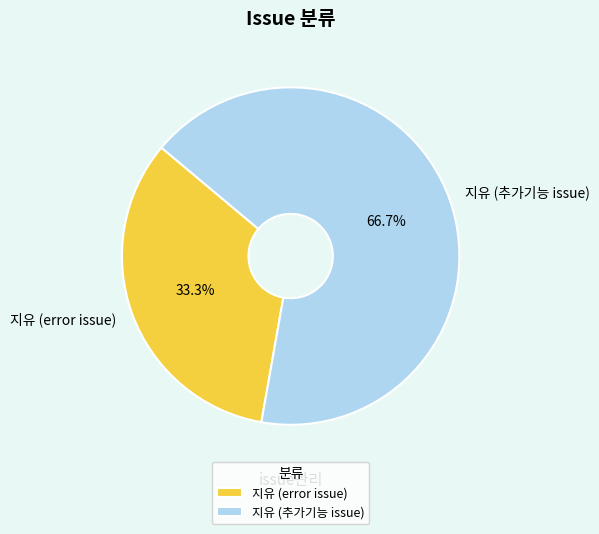

What is the ratio of the value at 지유 (error issue) to the value at 지유 (추가기능 issue)?

0.5